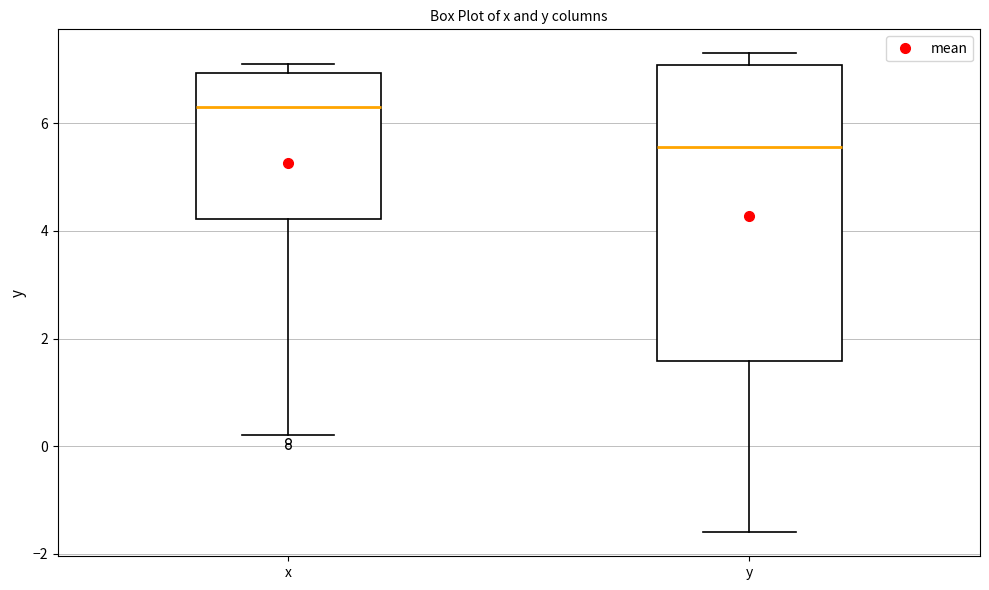

Comparing the boxes themselves (not the whiskers), which one is the tallest?

y